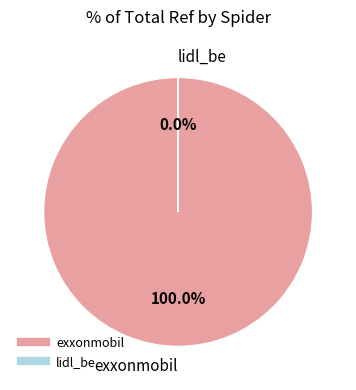

True or false: exxonmobil accounts for 99% of the total.

False